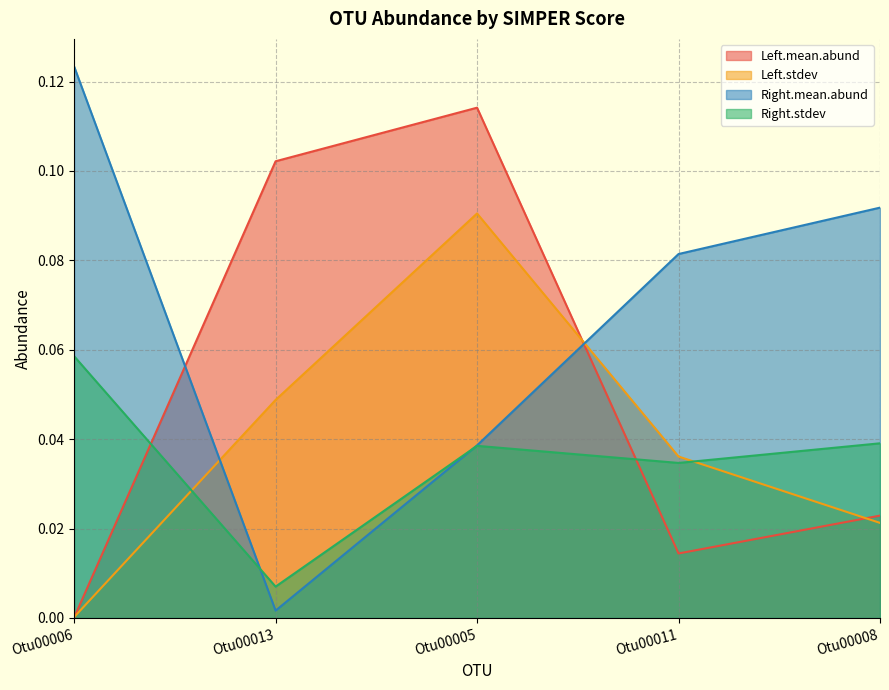

Does the chart display data point markers on the line(s)?

No